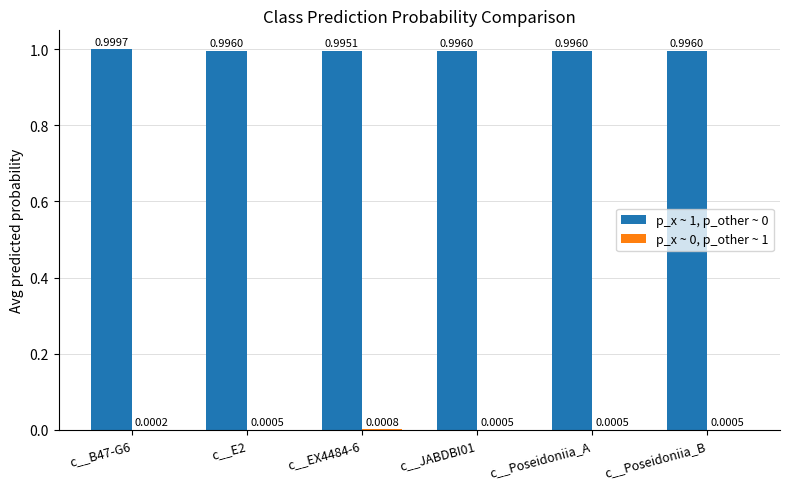

At which category is the sum across all series the highest?

c__B47-G6